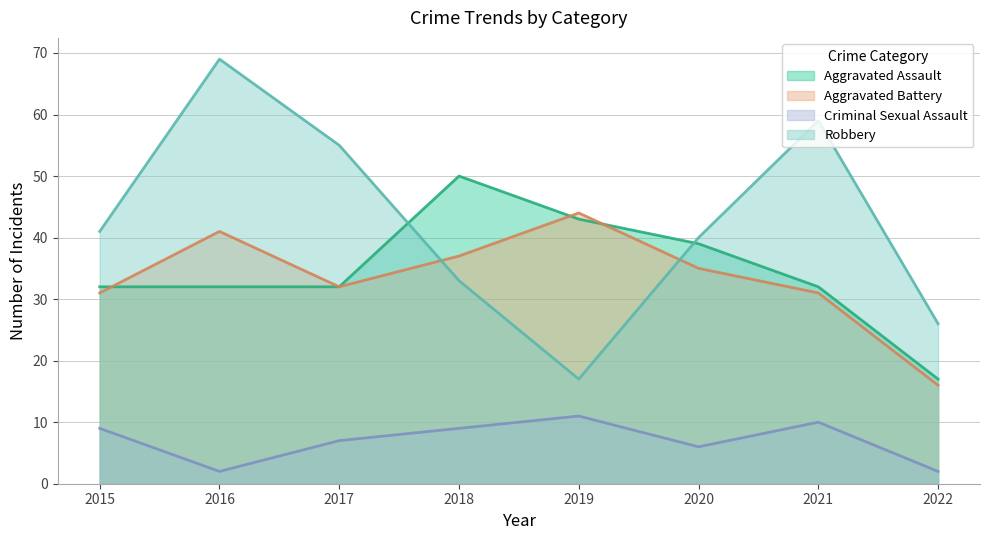

At how many categories does at least one series exceed 18?

8